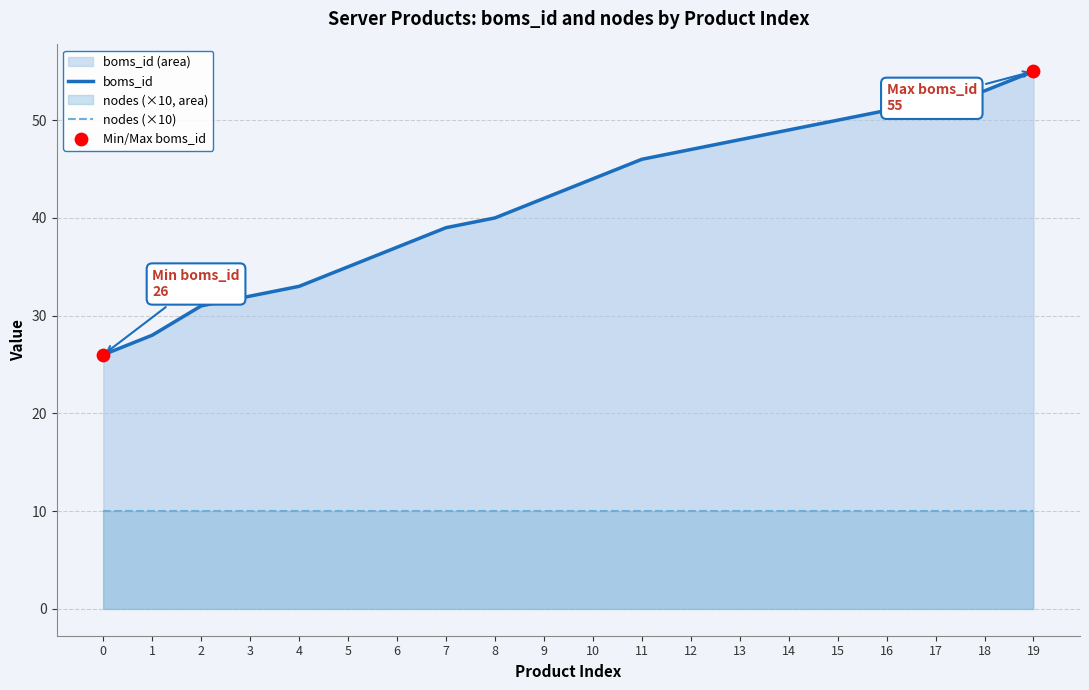

What is the ratio of the value at 11 to the value at 2?

1.5